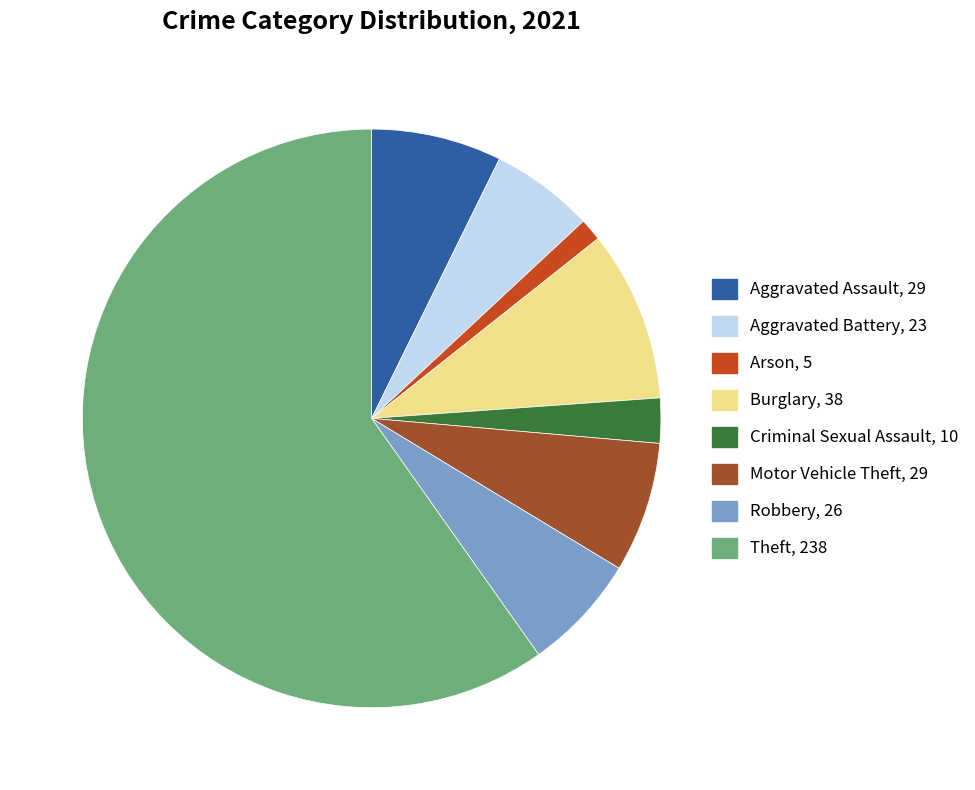

What is the majority slice?

Theft